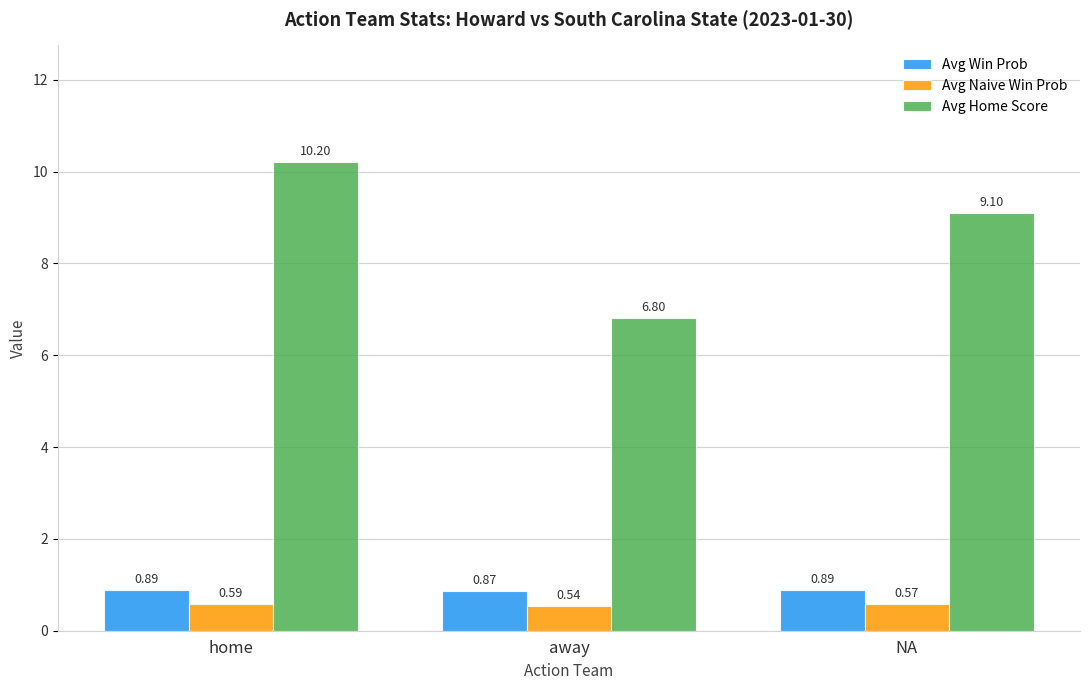

The value of Avg Home Score at away is 6.8. True or false?

True